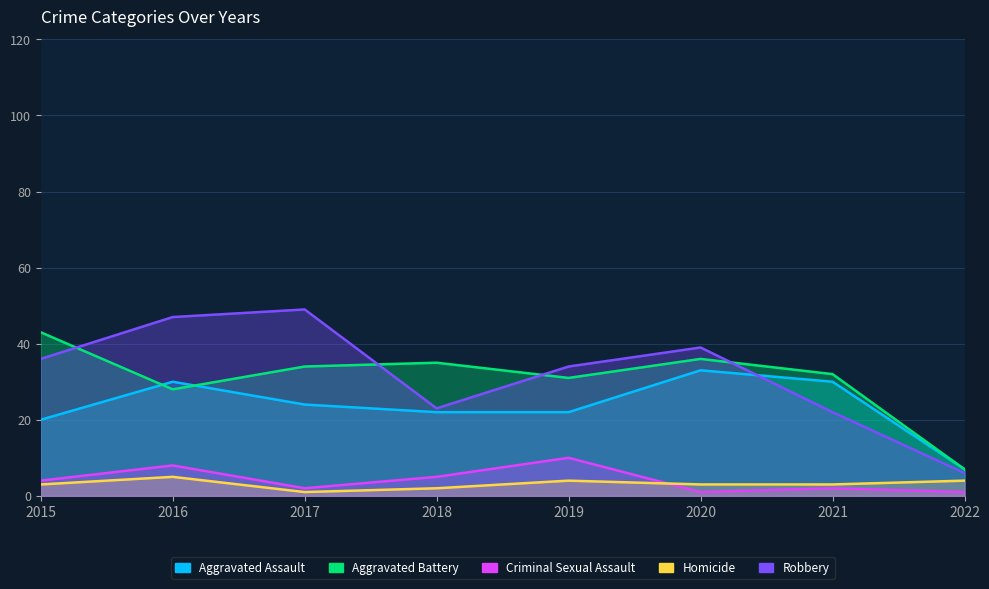

How many data points in Criminal Sexual Assault are less than 4?

4